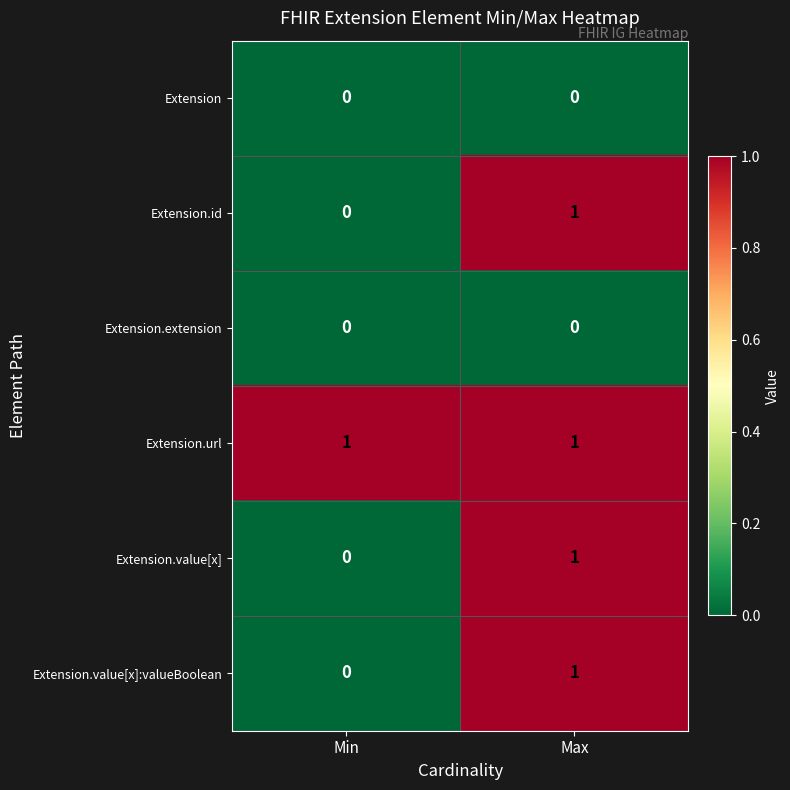

Reading left to right, transcribe all the data shown in this chart.

Extension: Min=0	Max=0
Extension.id: Min=0	Max=1
Extension.extension: Min=0	Max=0
Extension.url: Min=1	Max=1
Extension.value[x]: Min=0	Max=1
Extension.value[x]:valueBoolean: Min=0	Max=1